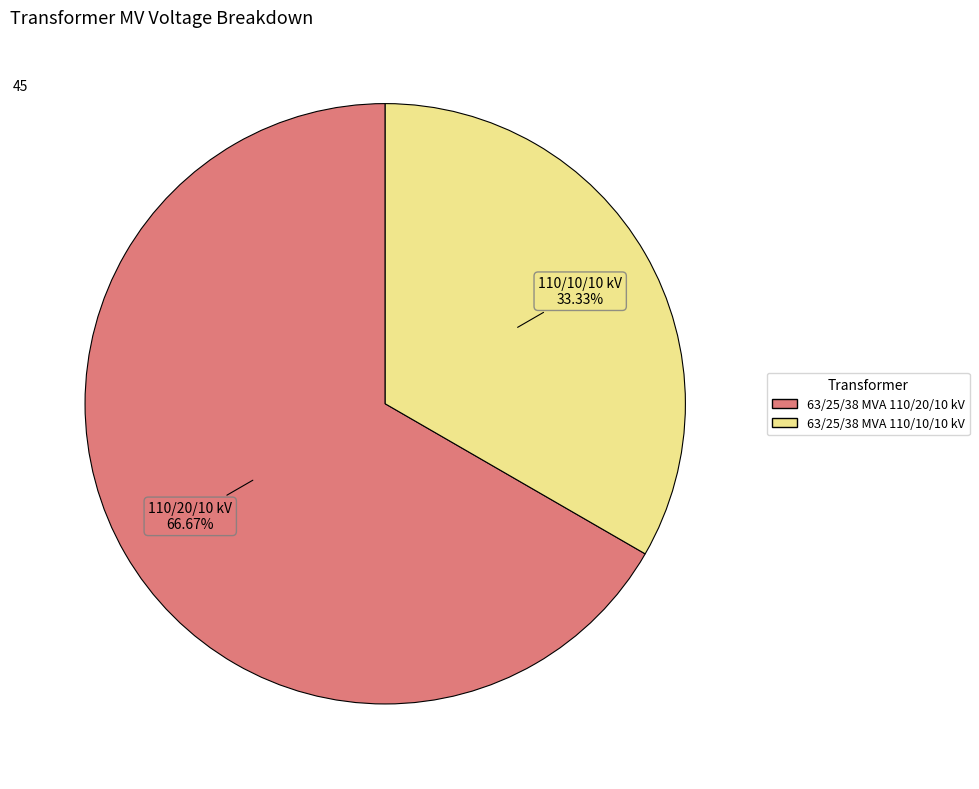

Is the sum of 63/25/38 MVA 110/20/10 kV and 63/25/38 MVA 110/10/10 kV greater than half?

Yes